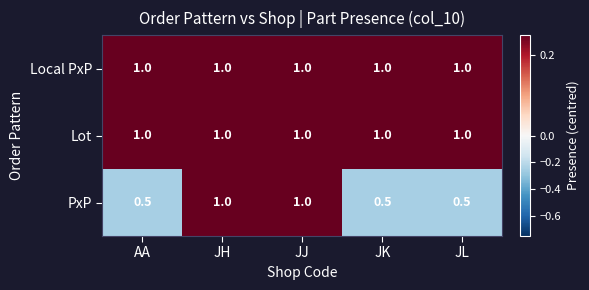

What is the sum of the PxP values at JJ and JH?

2.0